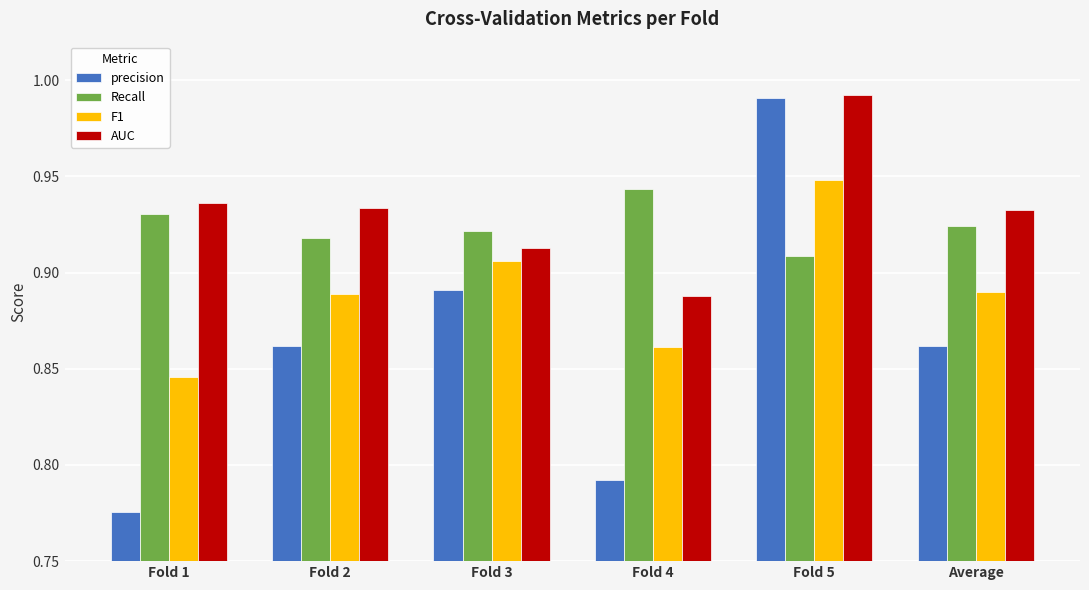

The value of AUC at Fold 1 is 1.4. True or false?

False